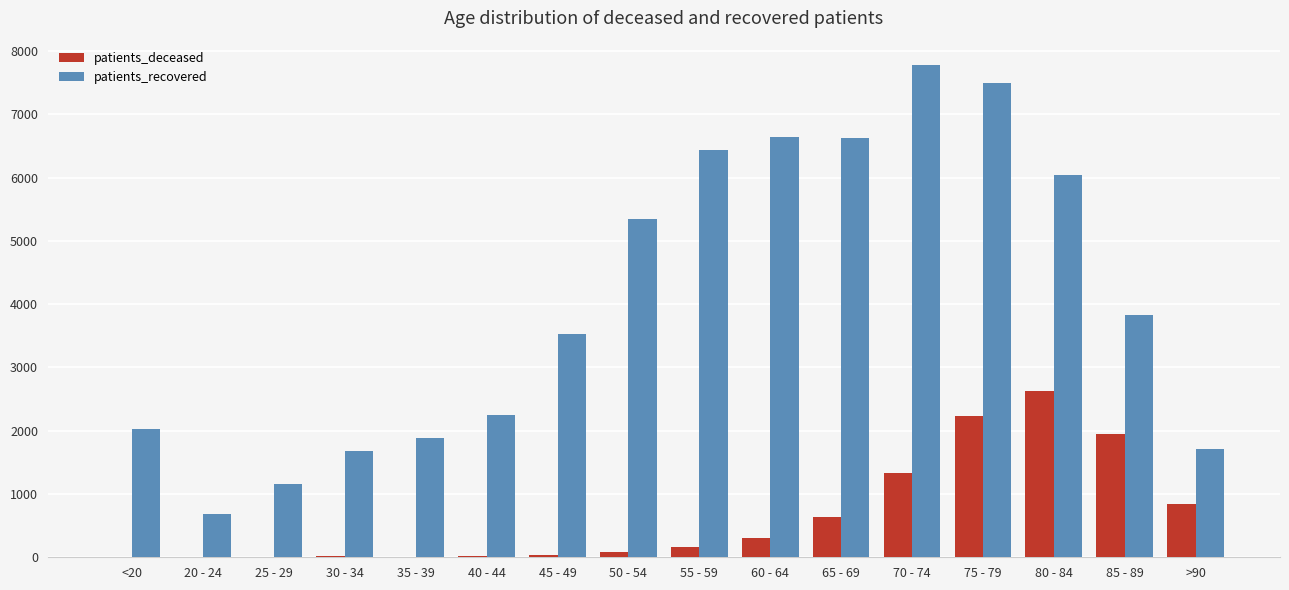

How many data points does each series have?

16